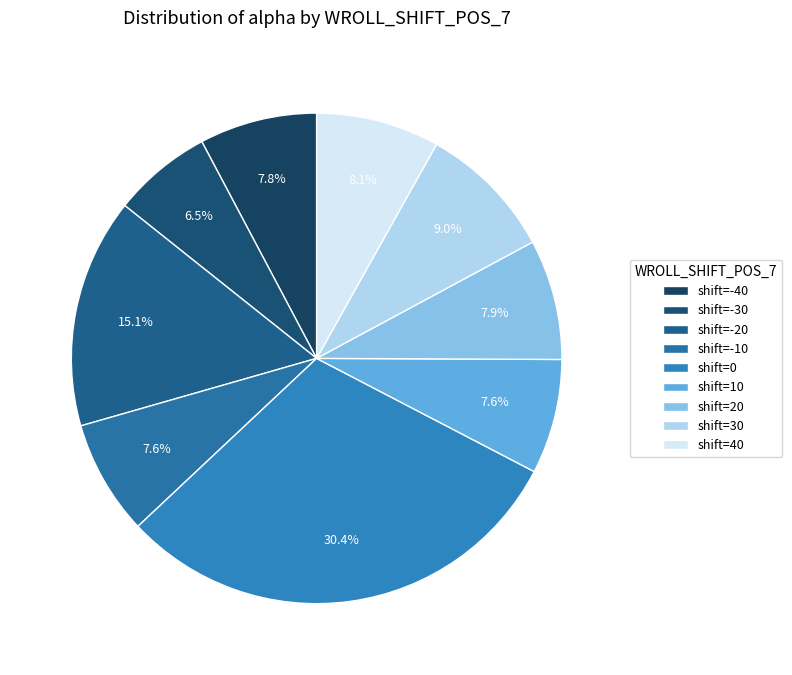

How many slices are in this pie chart?

9